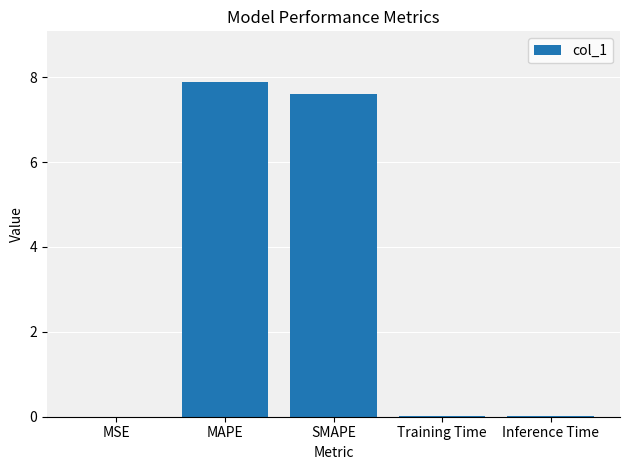

The value at Inference Time is 0.0. True or false?

True